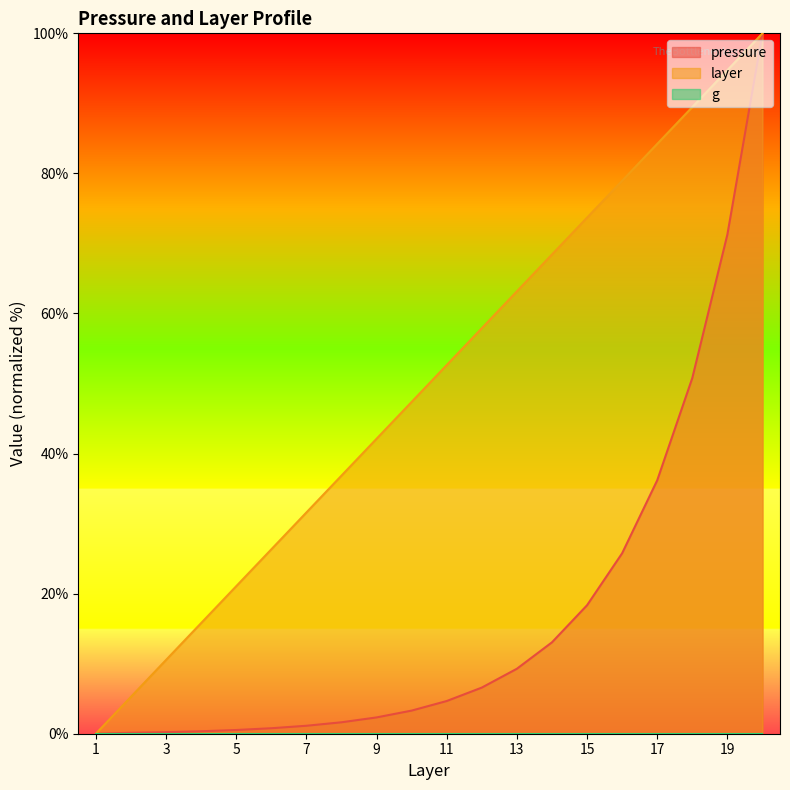

How many lines are shown in the chart?

3